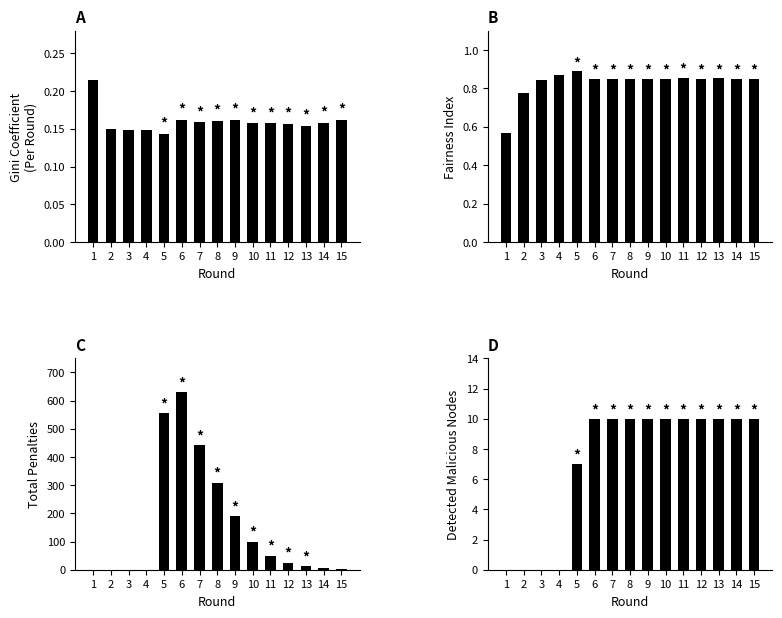

Count the number of categories in the chart.

15